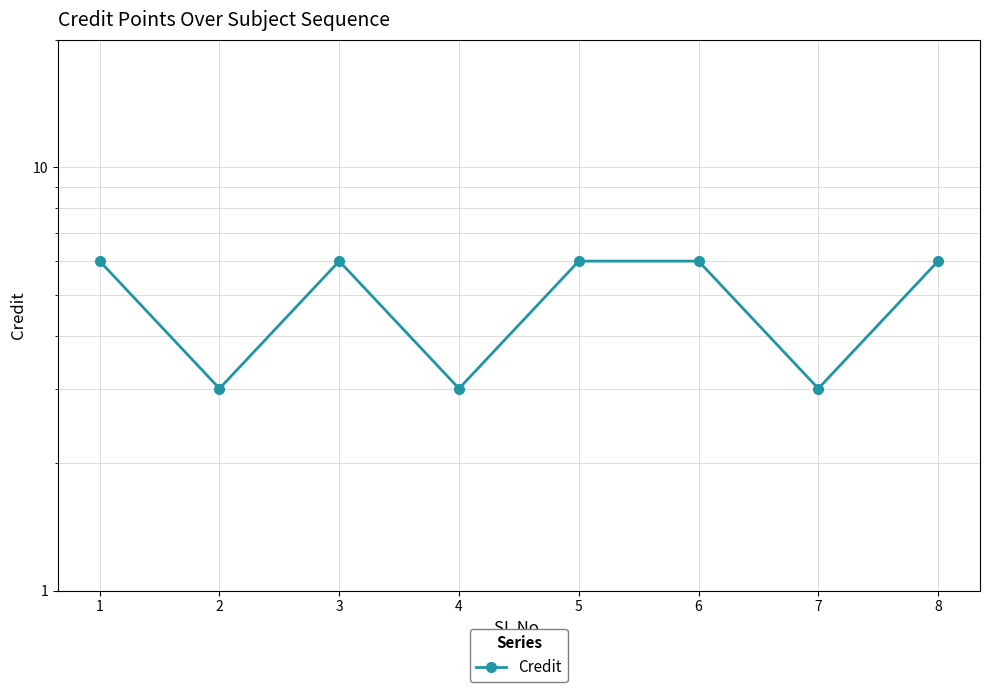

The chart shows a value of 4 at 6. True or false?

False